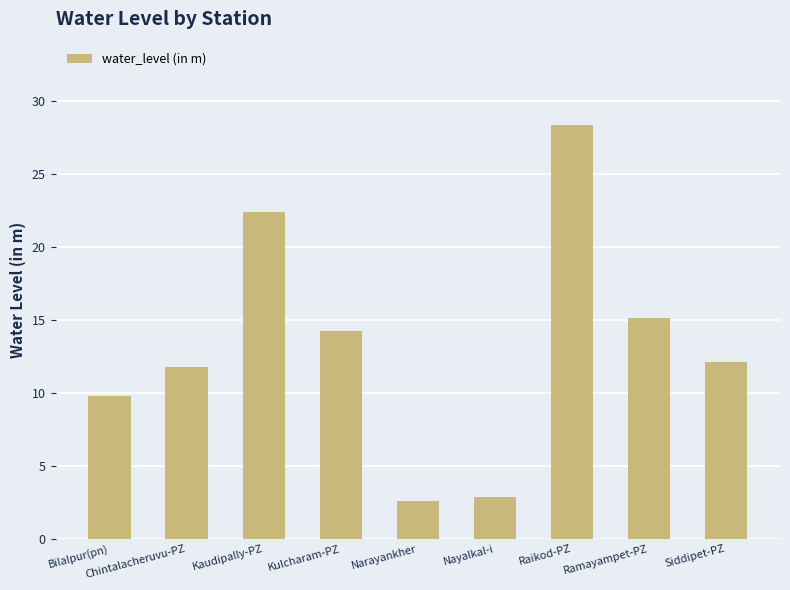

Rank the categories by value from lowest to highest.

Narayankher, Nayalkal-i, Bilalpur(pn), Chintalacheruvu-PZ, Siddipet-PZ, Kulcharam-PZ, Ramayampet-PZ, Kaudipally-PZ, Raikod-PZ